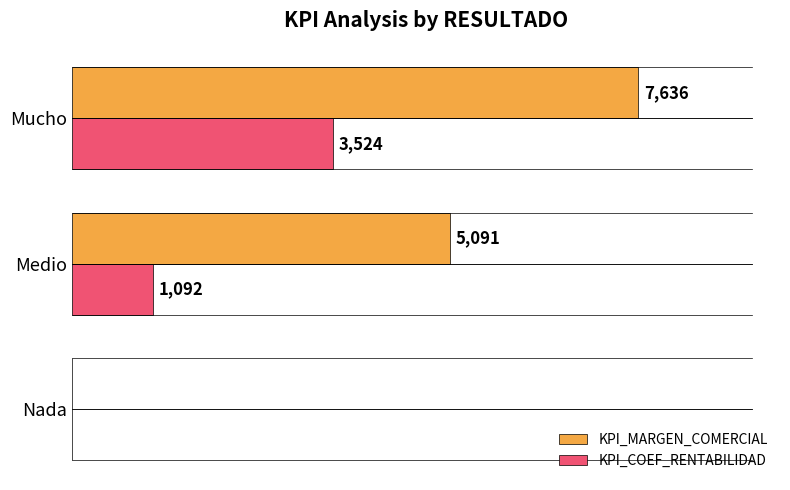

Which label corresponds to the largest value in the chart?

Mucho